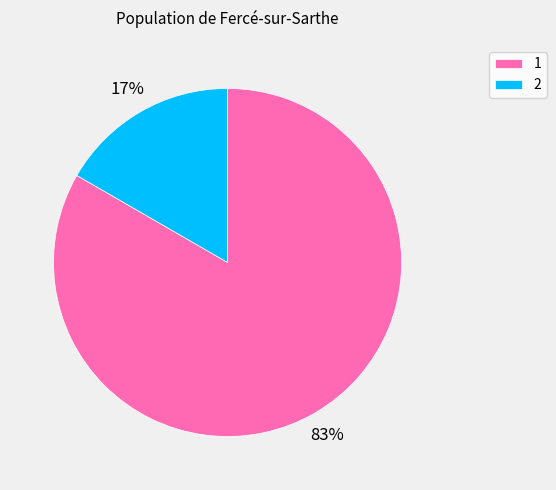

True or false: 2 accounts for 17% of the total.

True